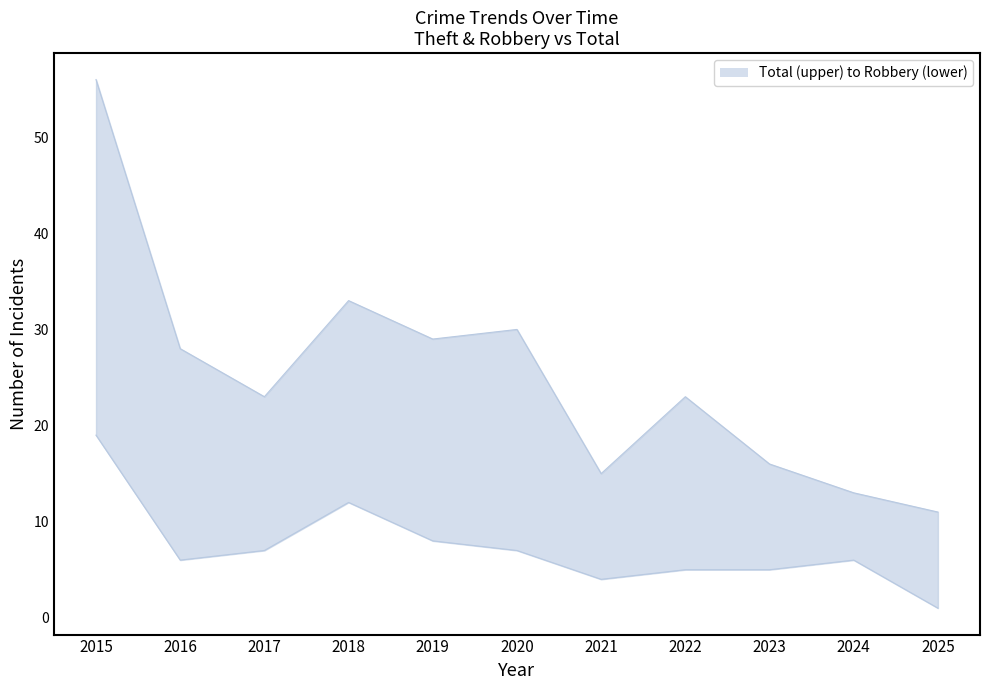

Which series has the widest spread of values?

Total